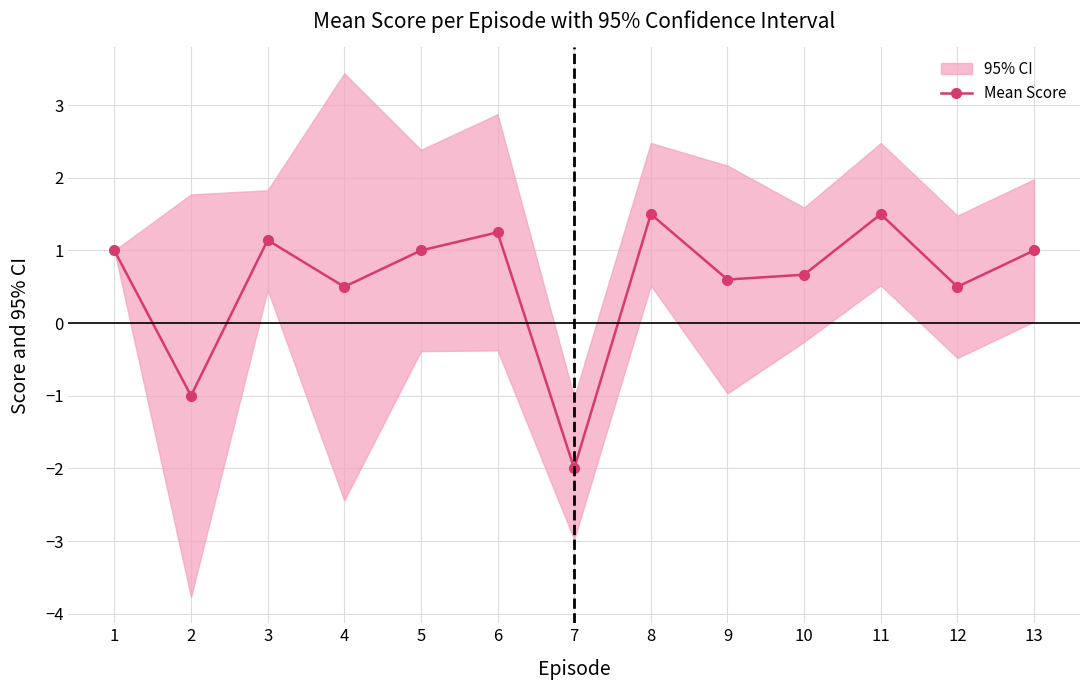

Rank the categories by value from lowest to highest.

7, 2, 4, 12, 9, 10, 1, 5, 13, 3, 6, 8, 11